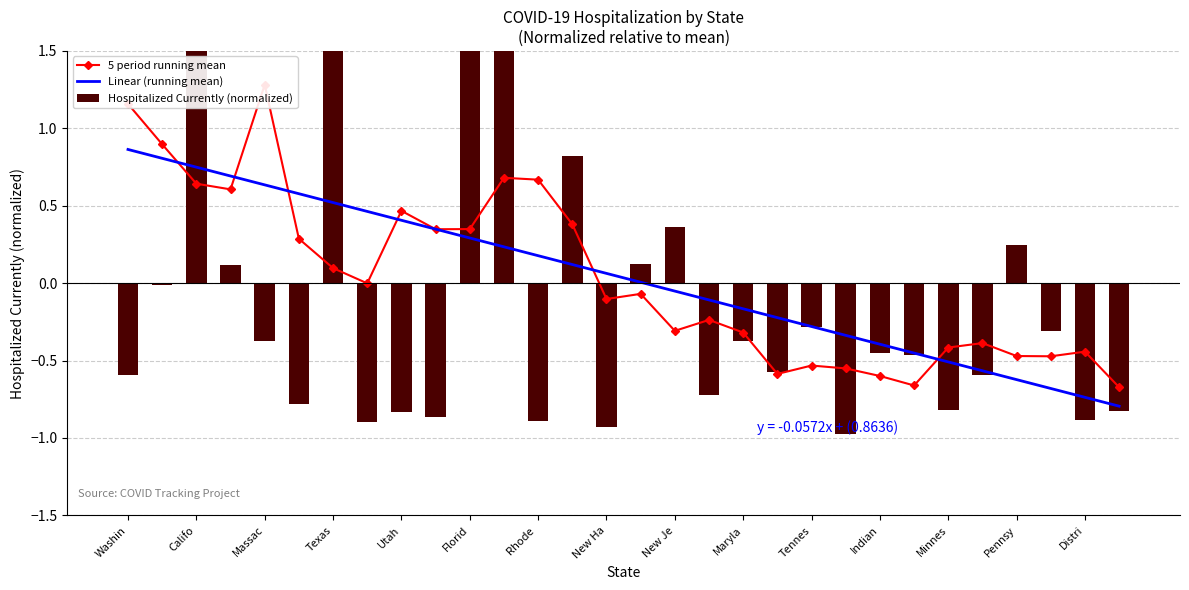

What are all the series names shown in the legend?

5 period running mean, Linear (running mean), Hospitalized Currently (normalized)